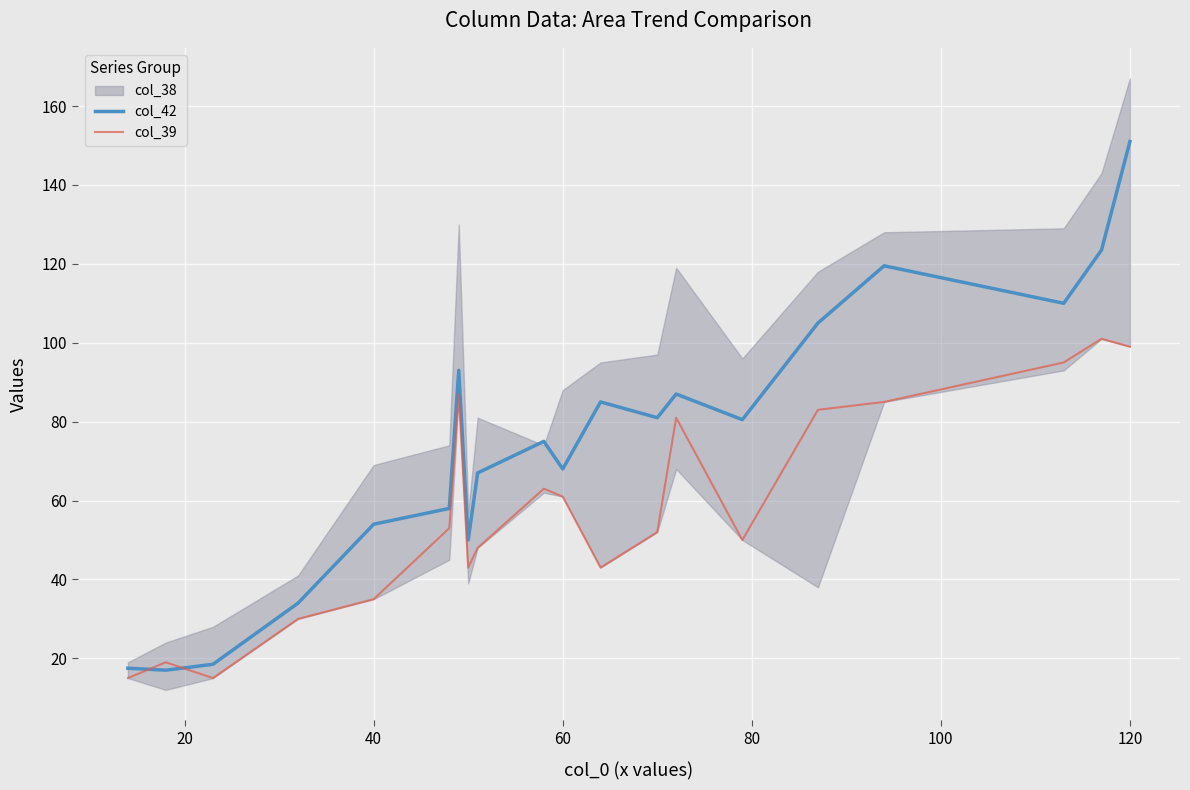

Does the chart display data point markers on the line(s)?

No